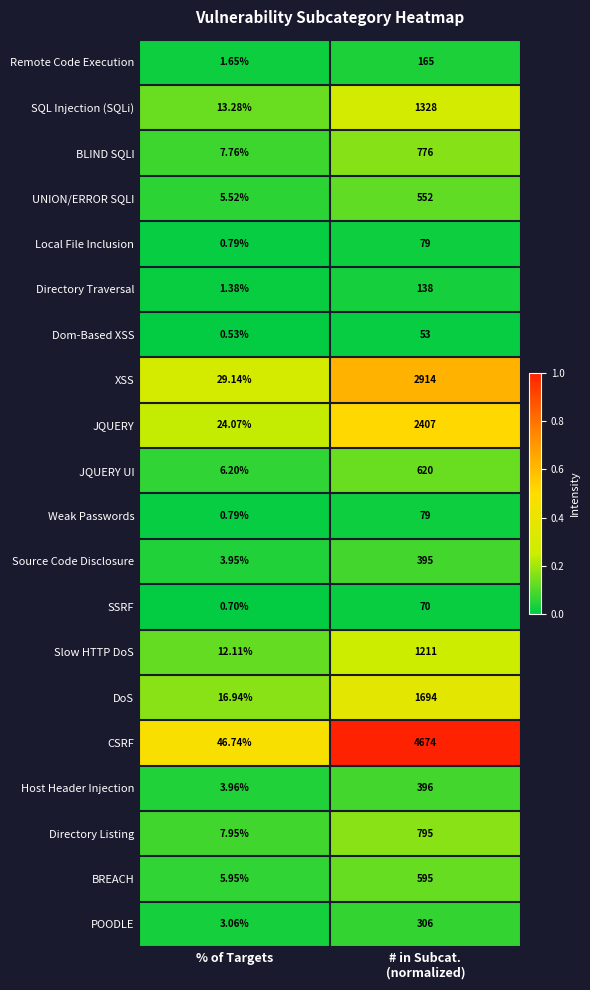

What is the maximum value shown in the chart?

4674.0